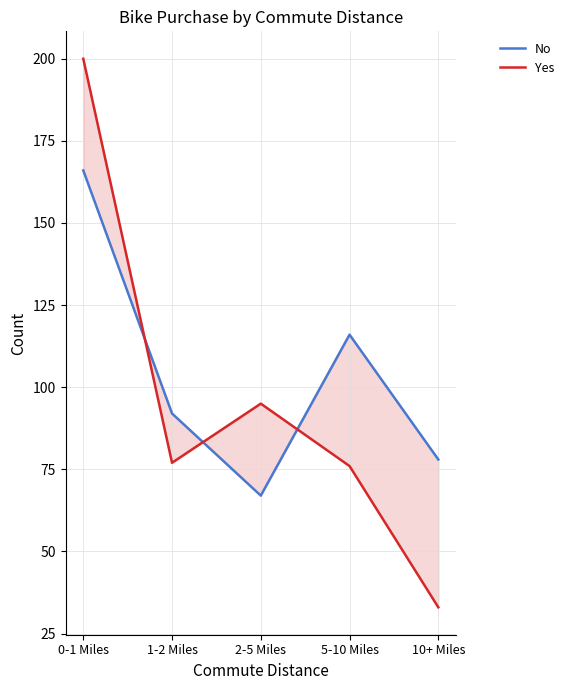

Which series has the largest total across all categories?

No